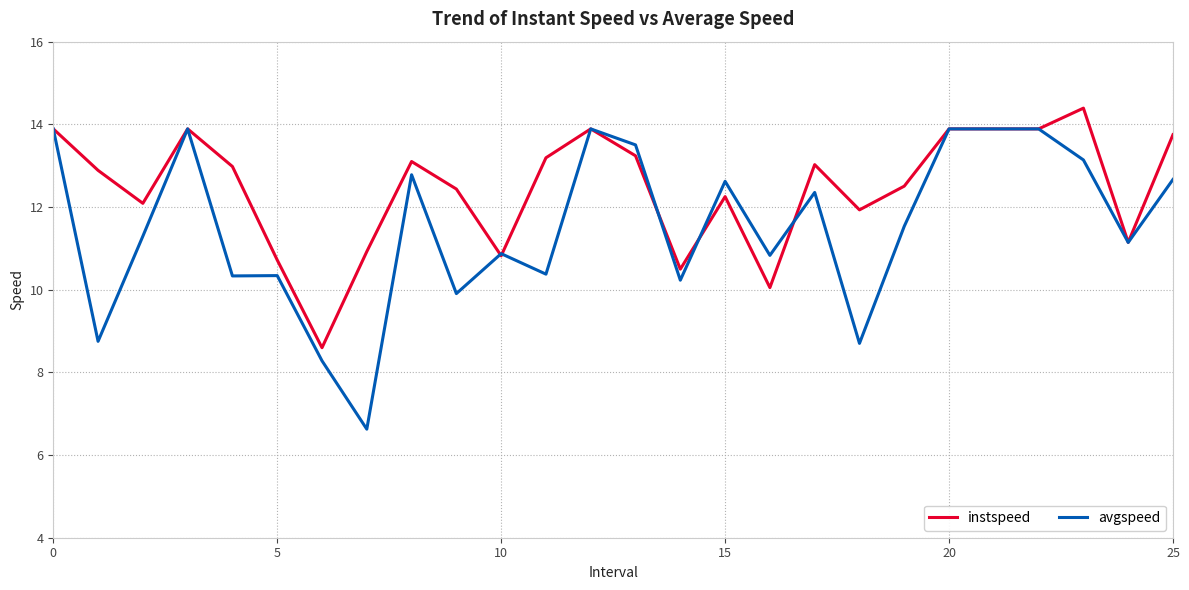

Rank the series by their maximum value, from highest to lowest.

instspeed, avgspeed